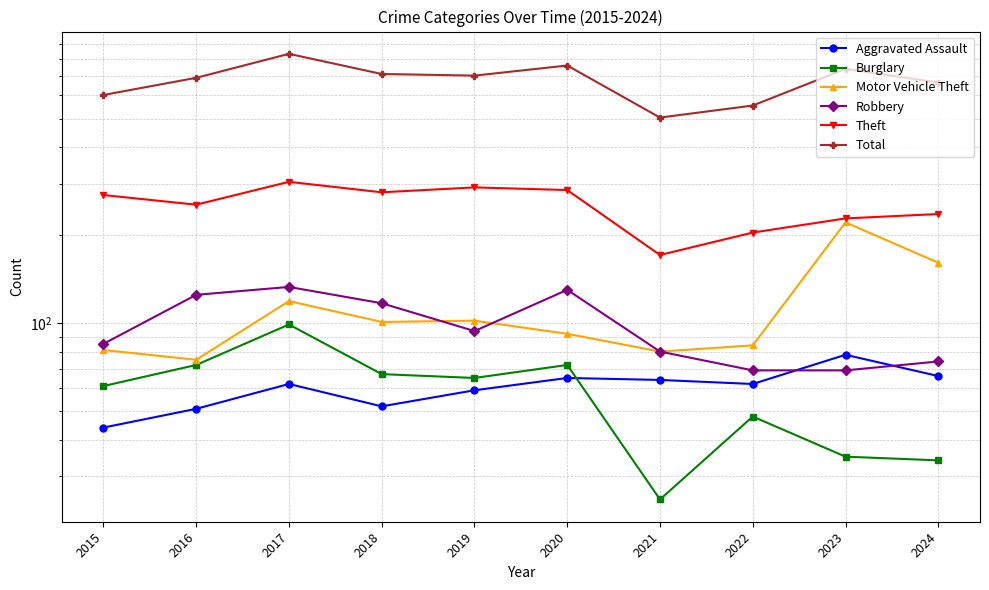

True or false: Total has a value of 710 at 2018.

True